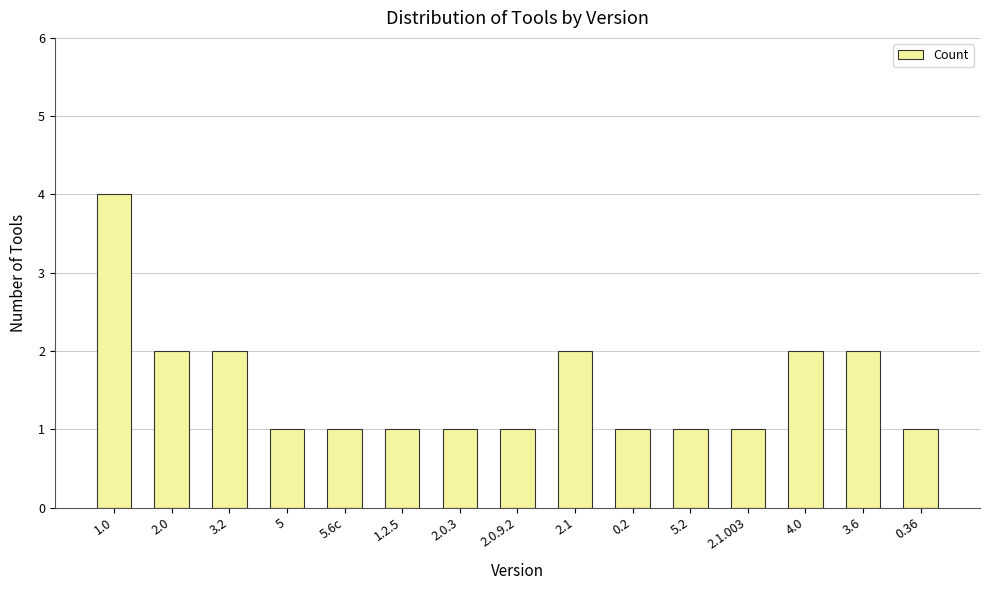

What position from the right is 5.6c?

11